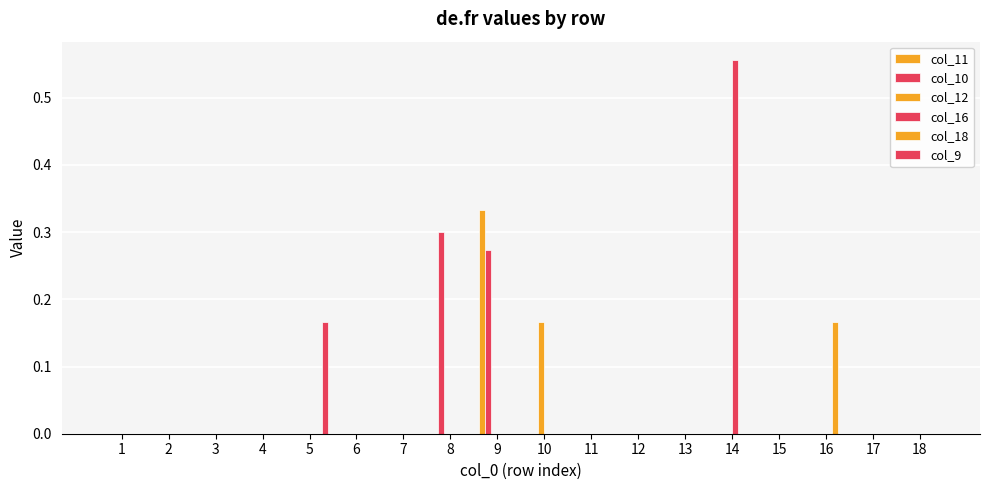

At which label does col_16 reach its minimum?

1